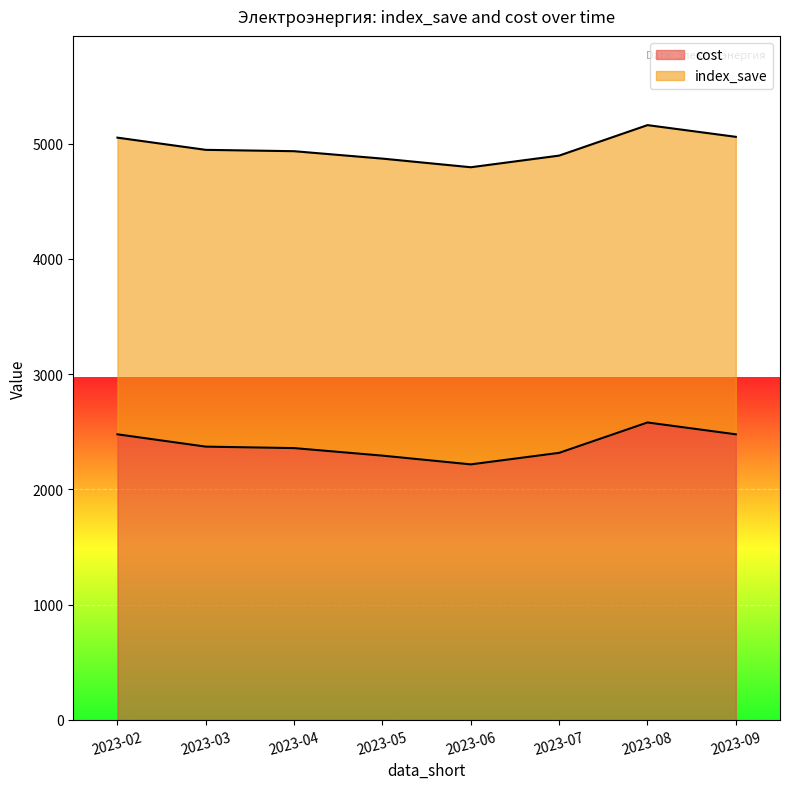

Rank the categories by value from lowest to highest.

2023-06, 2023-05, 2023-07, 2023-04, 2023-03, 2023-02, 2023-09, 2023-08